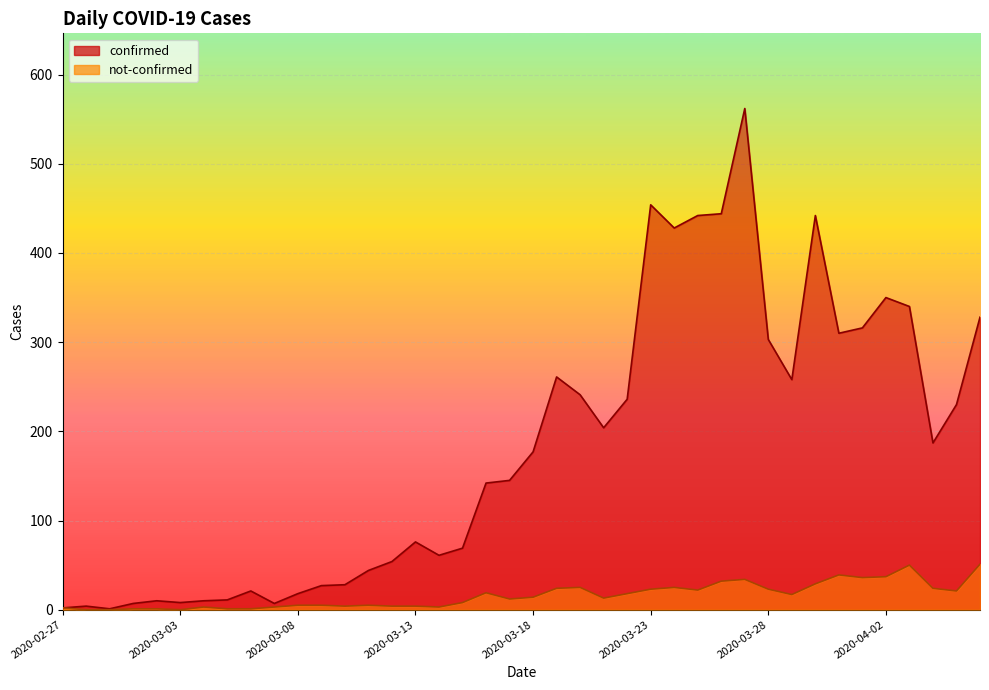

How many interior local peaks does the not-confirmed series have?

8